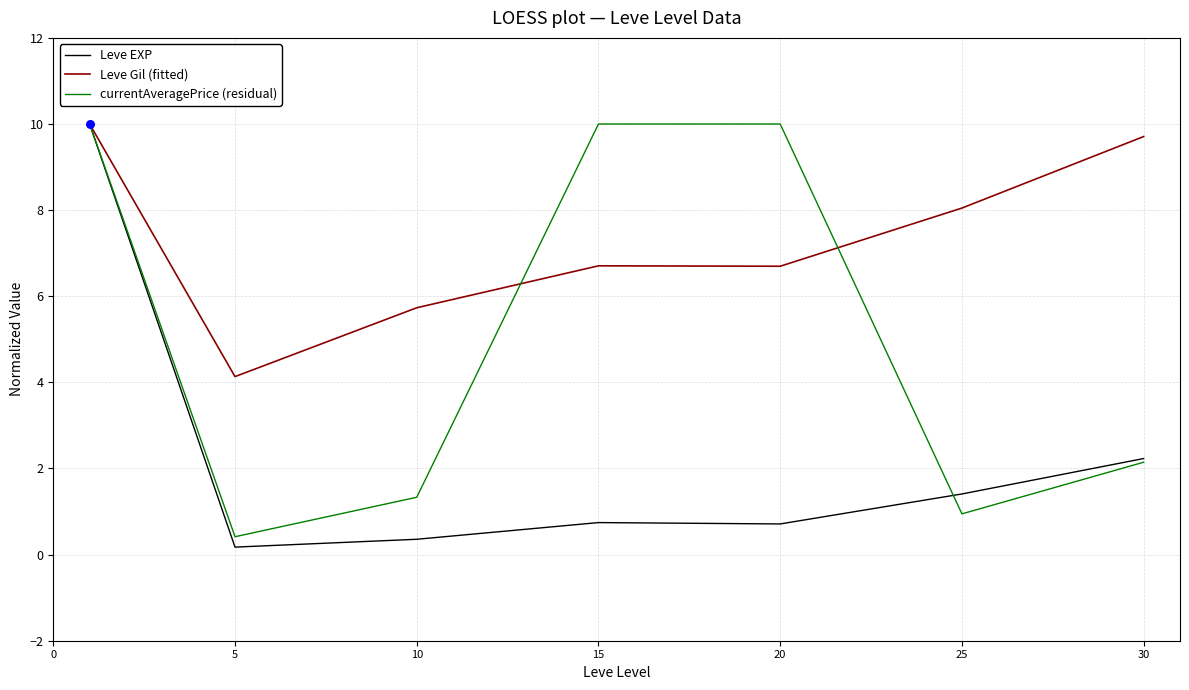

What are all the series names shown in the legend?

Leve EXP, Leve Gil (fitted), currentAveragePrice (residual)